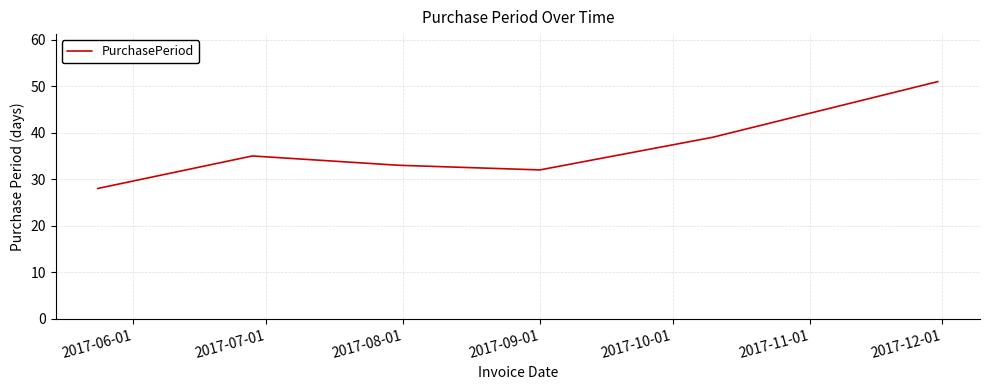

What is the minimum value shown in the chart?

28